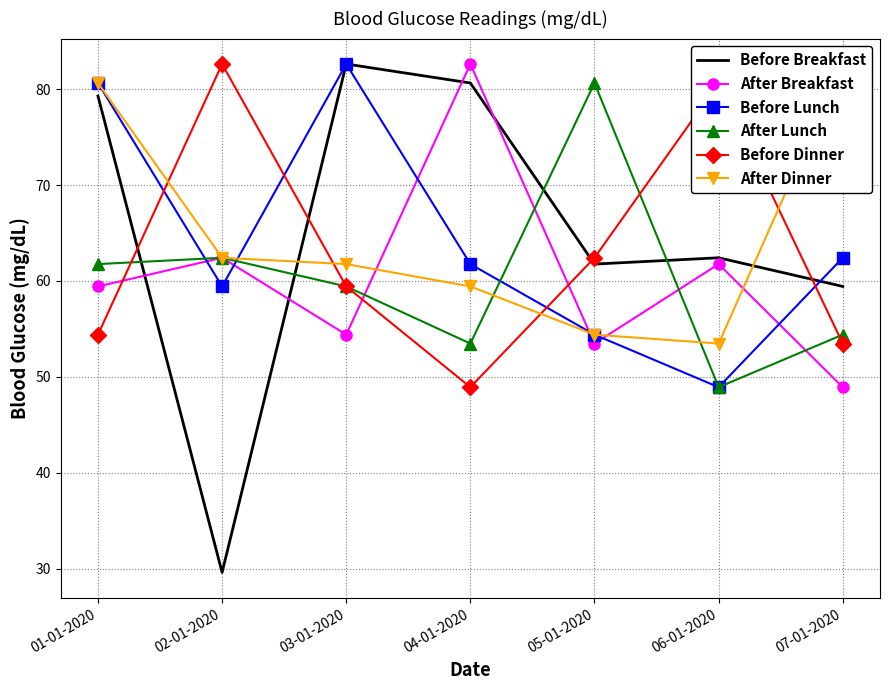

Between which two adjacent categories do Before Breakfast and After Dinner first intersect?

02-01-2020 and 03-01-2020